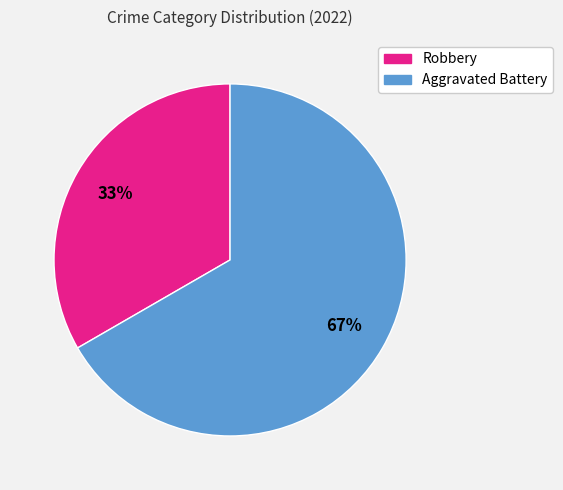

To the nearest percent, what is the average slice percentage?

50%